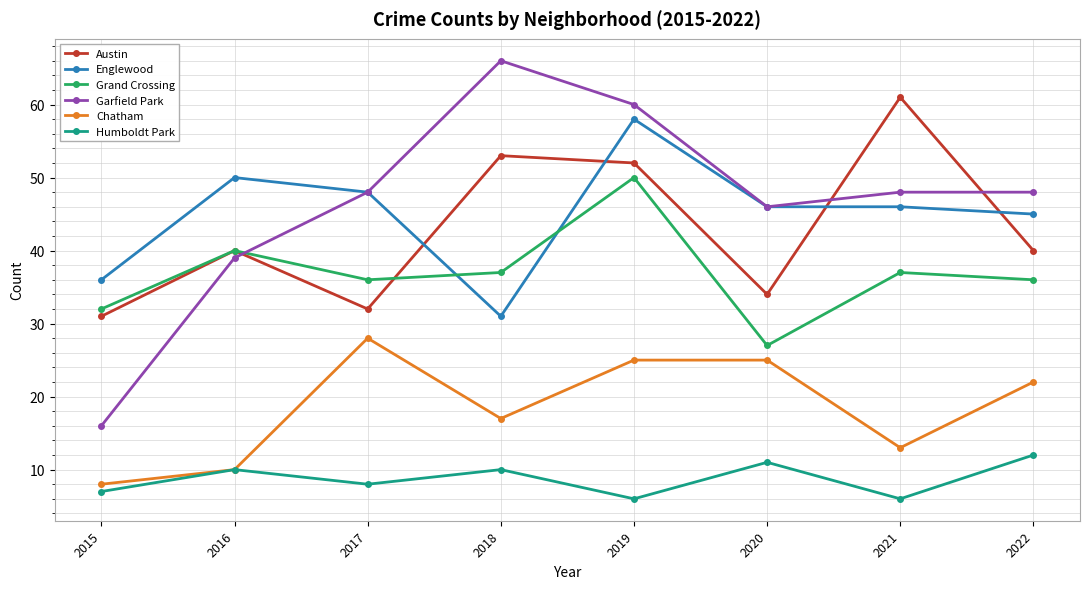

What is the difference between the maximum and second lowest values in the Englewood series?

22